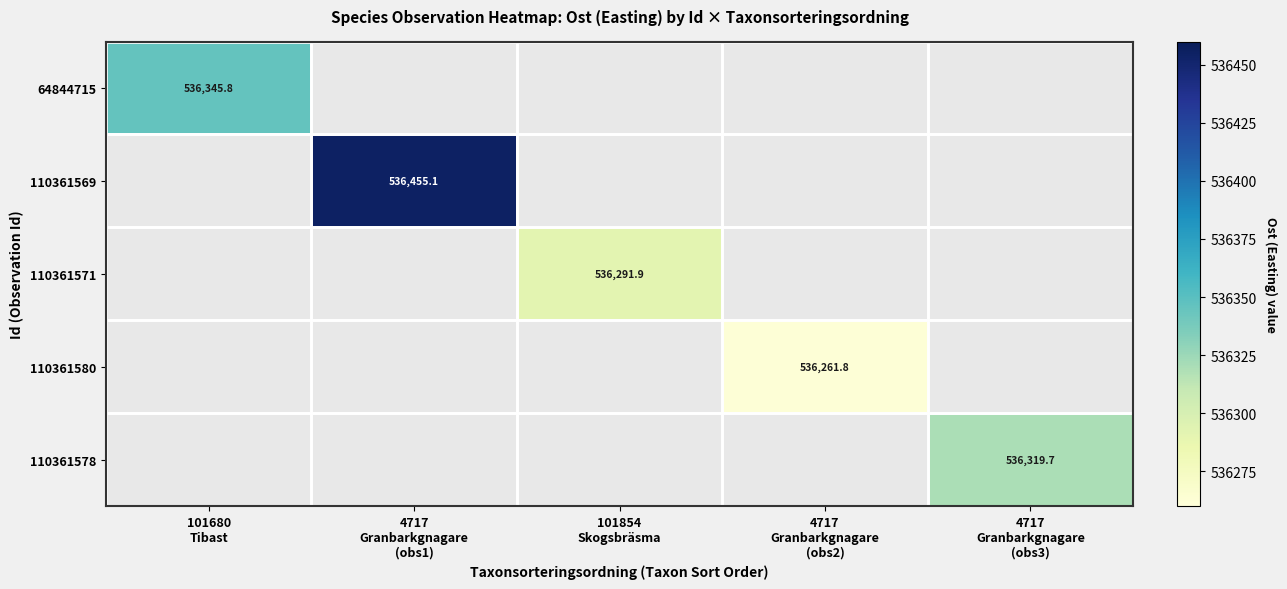

Is it true that 110361580 equals 536261.8 at 4717 Granbarkgnagare (obs2)?

True